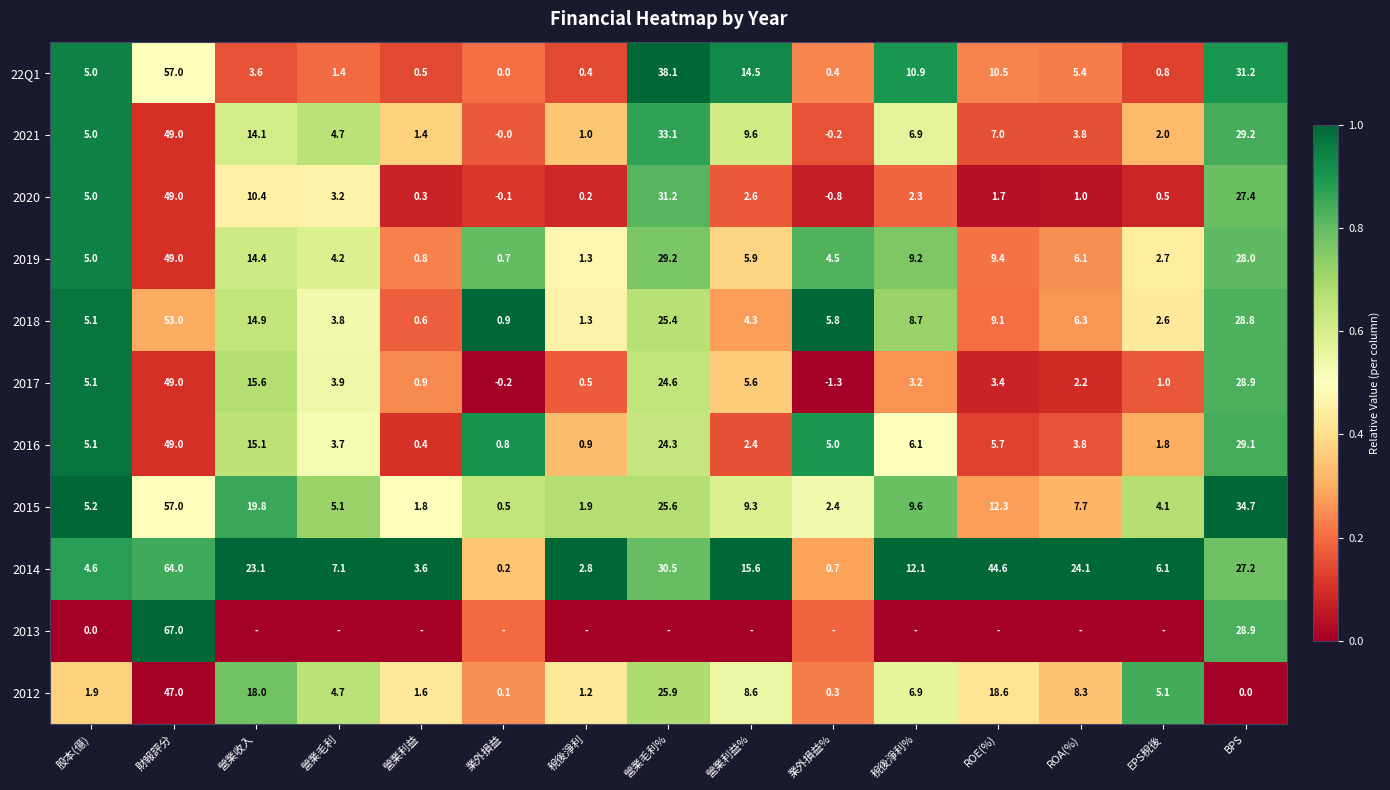

Rank the categories by 2018 value from lowest to highest.

營業利益, 業外損益, 稅後淨利, EPS稅後, 營業毛利, 營業利益%, 股本(億), 業外損益%, ROA(%), 稅後淨利%, ROE(%), 營業收入, 營業毛利%, BPS, 財報評分